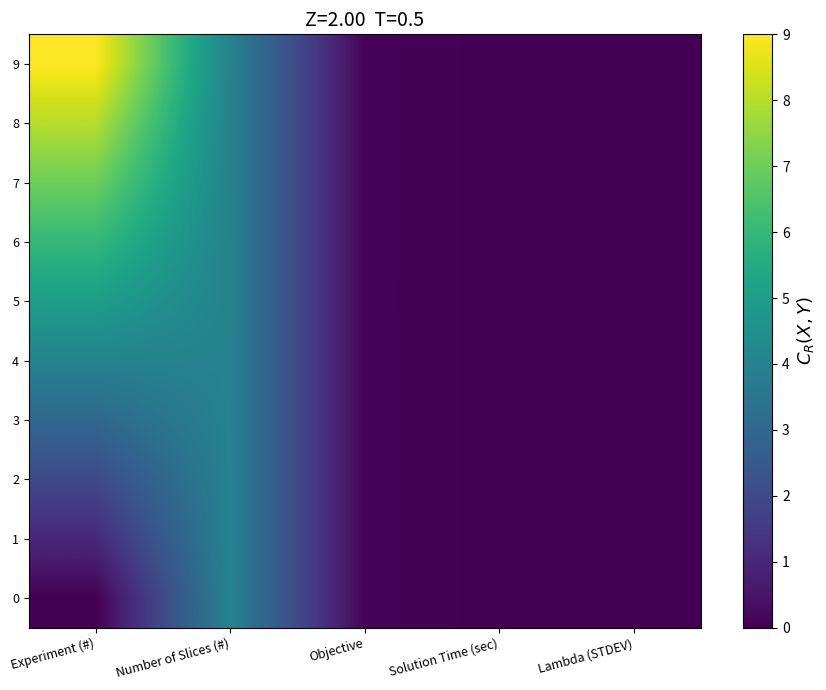

What is the greatest value displayed?

9.0